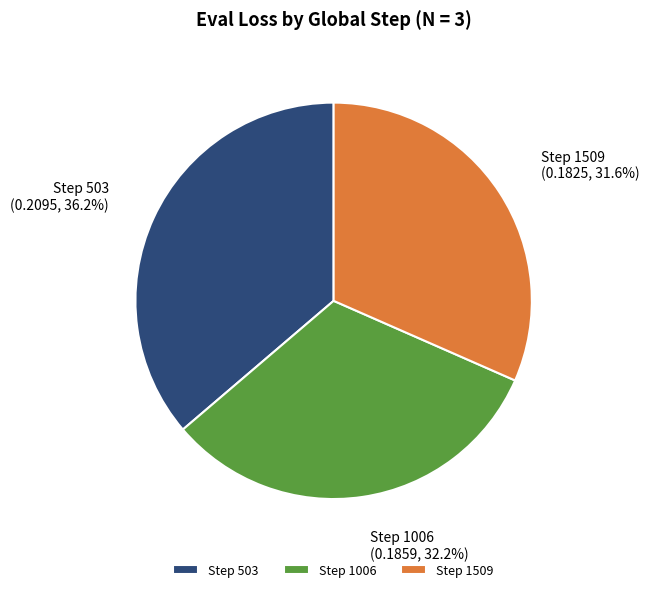

How many segments does this pie chart have?

3